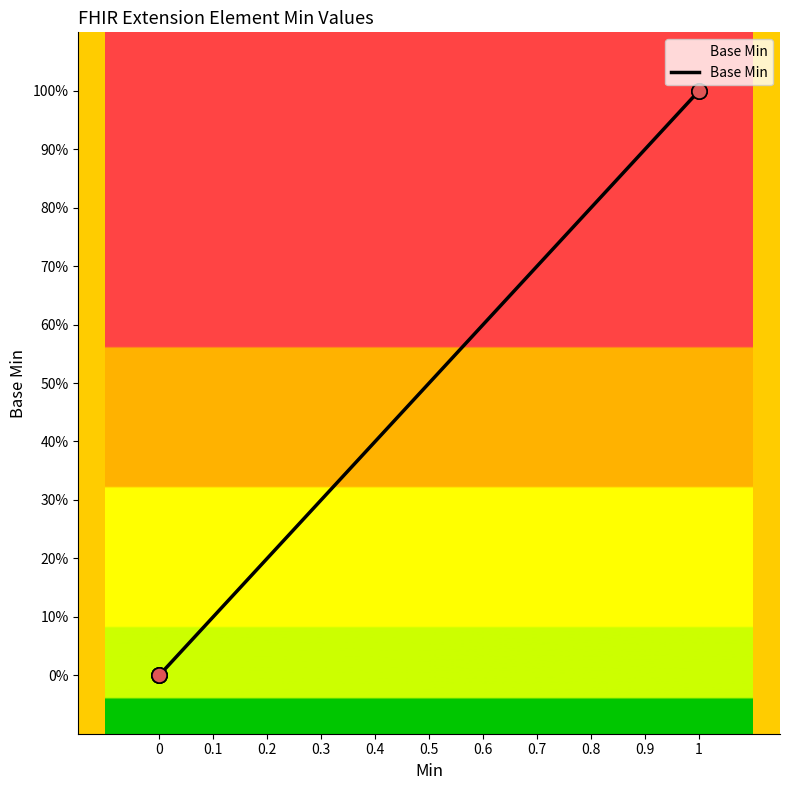

Does the chart have visible grid lines?

No